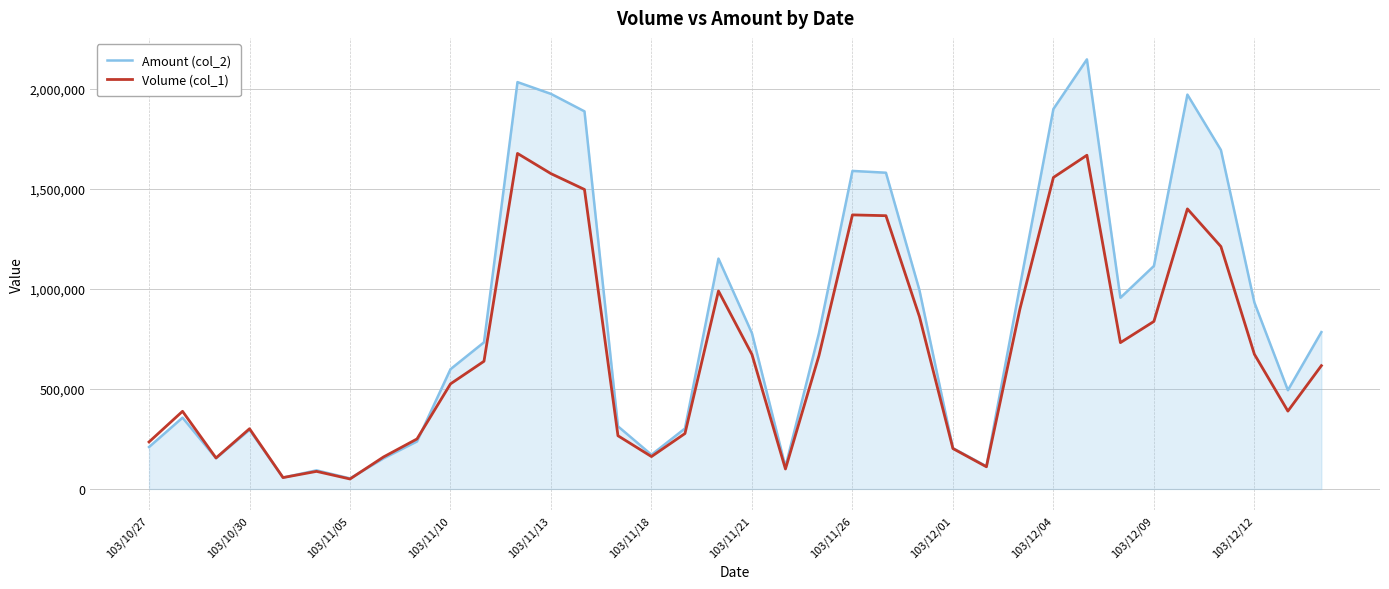

At how many categories does at least one series exceed 1951713?

4